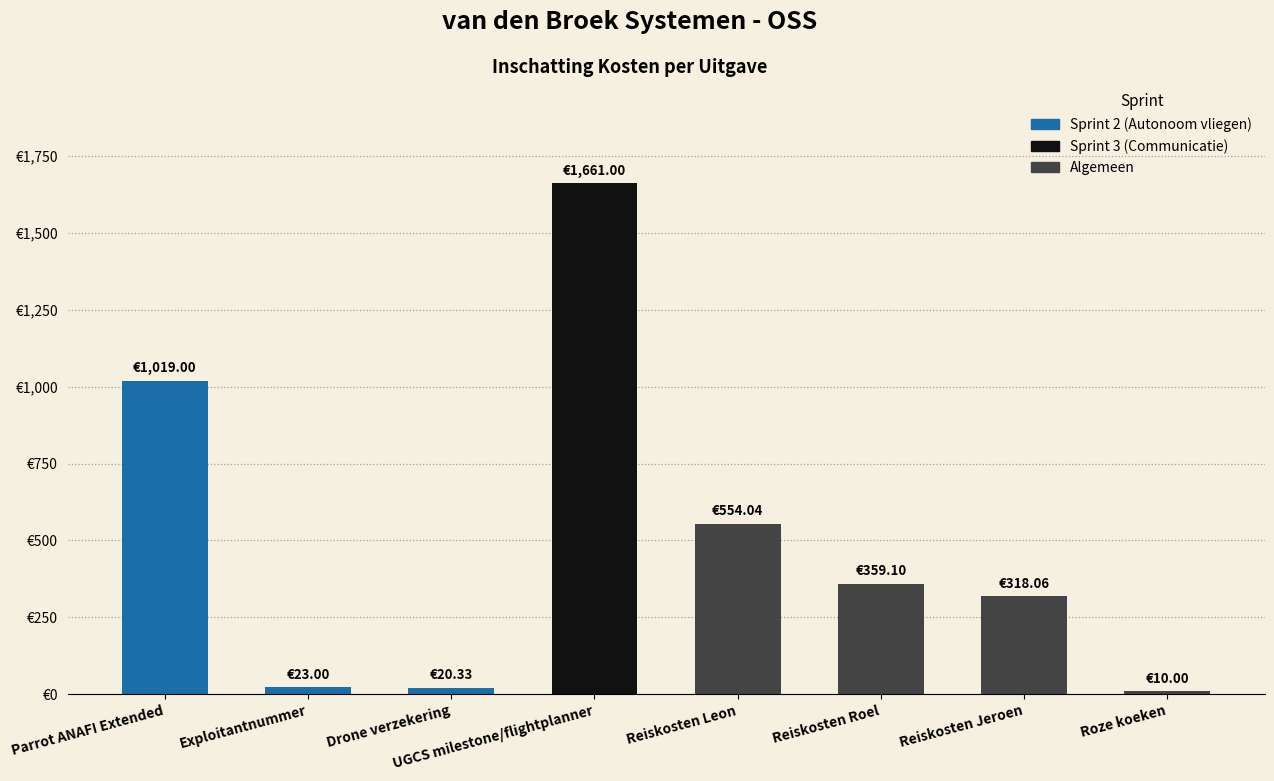

Which category has the lowest value across all series?

Roze koeken